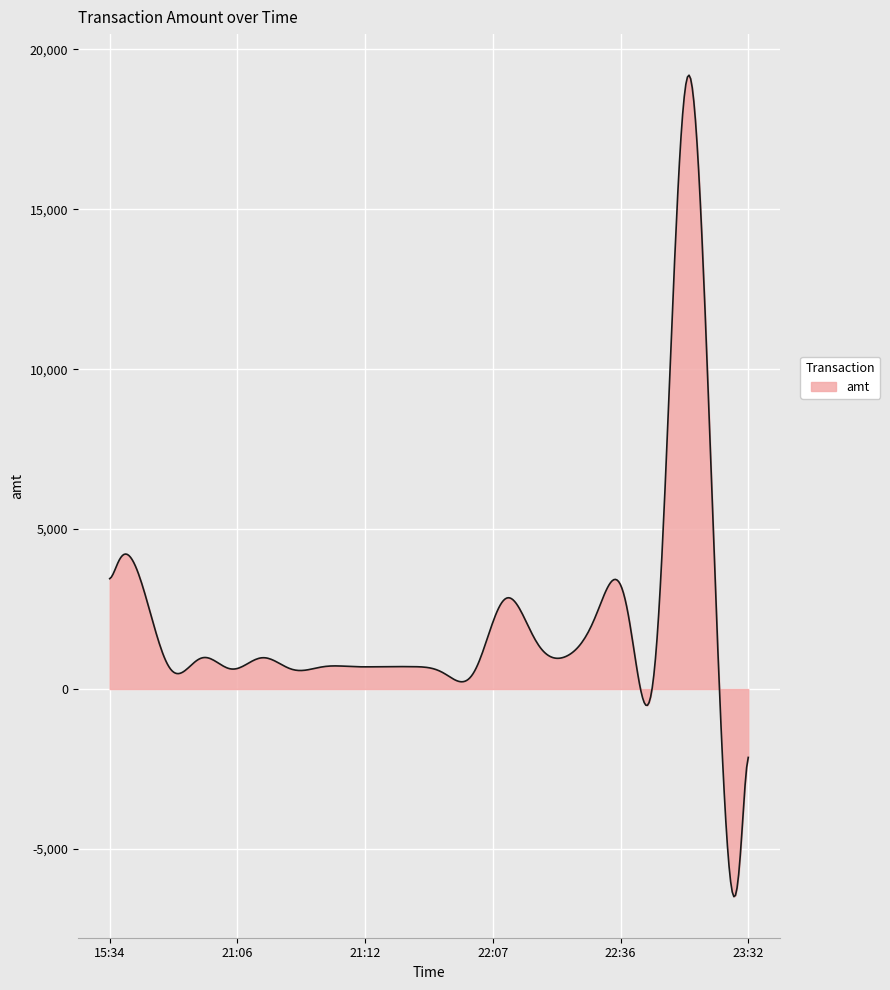

Does the chart display data point markers on the line(s)?

No